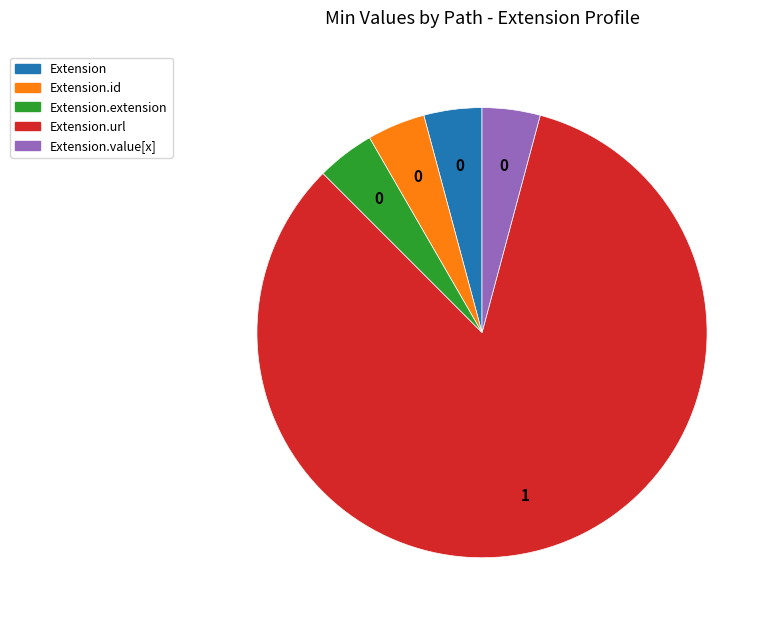

Which category has the biggest portion of the pie?

Extension.url